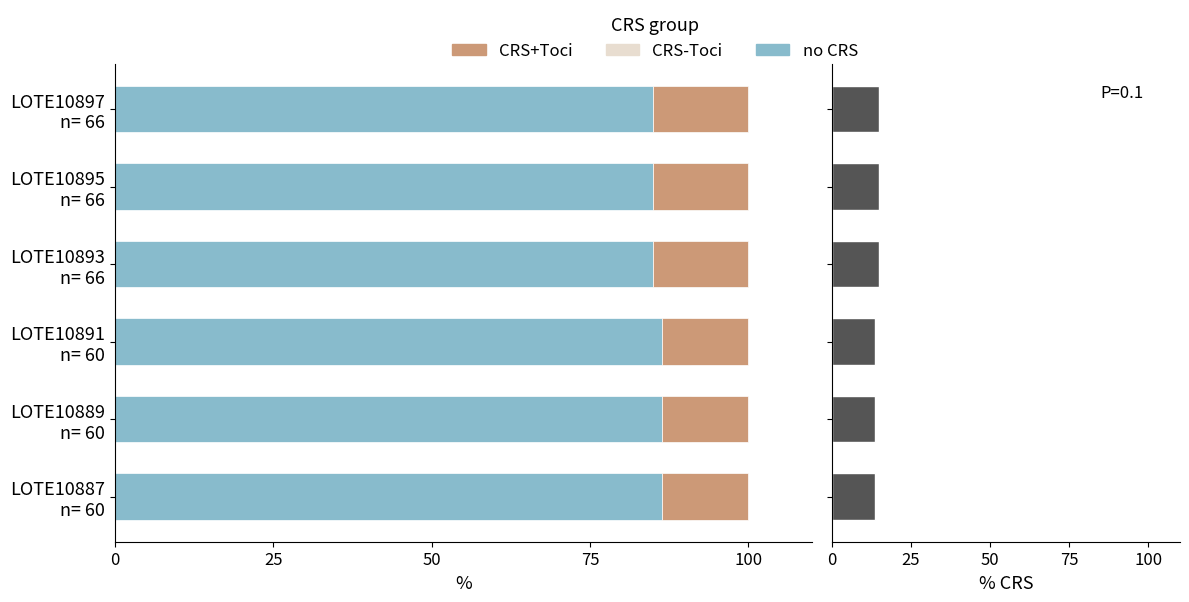

Between LOTE10887 n= 60 and LOTE10891 n= 60, which series saw the biggest shift?

no CRS